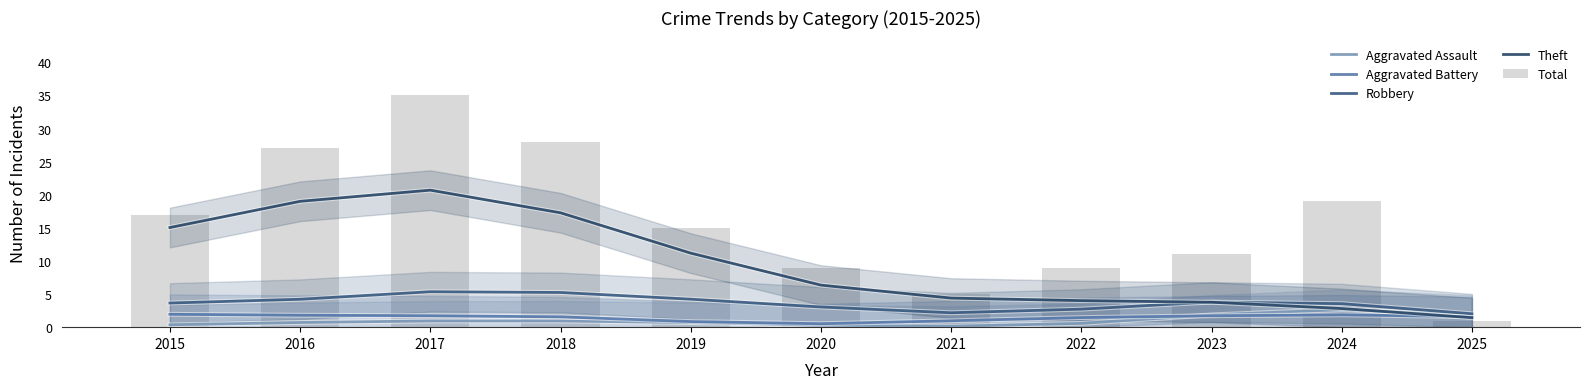

Reading left to right, list all the values displayed in this chart.

Aggravated Assault: 2015=0.4	2016=0.7	2017=0.9	2018=0.9	2019=0.7	2020=0.3	2021=0.1	2022=0.6	2023=1.9	2024=2.7	2025=1.8
Aggravated Battery: 2015=1.9	2016=1.8	2017=1.7	2018=1.6	2019=0.9	2020=0.5	2021=1.0	2022=1.4	2023=1.7	2024=1.9	2025=1.6
Robbery: 2015=3.6	2016=4.2	2017=5.4	2018=5.2	2019=4.2	2020=3.0	2021=2.2	2022=2.7	2023=3.8	2024=3.6	2025=2.0
Theft: 2015=15.1	2016=19.0	2017=20.7	2018=17.3	2019=11.2	2020=6.4	2021=4.4	2022=4.0	2023=3.8	2024=2.8	2025=1.4
Total: 2015=17.0	2016=27.0	2017=35.0	2018=28.0	2019=15.0	2020=9.0	2021=5.0	2022=9.0	2023=11.0	2024=19.0	2025=1.0